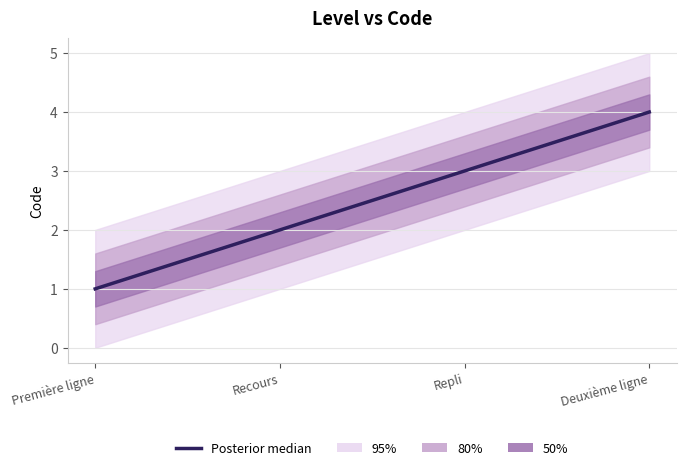

What is the difference between the maximum and second lowest values?

2